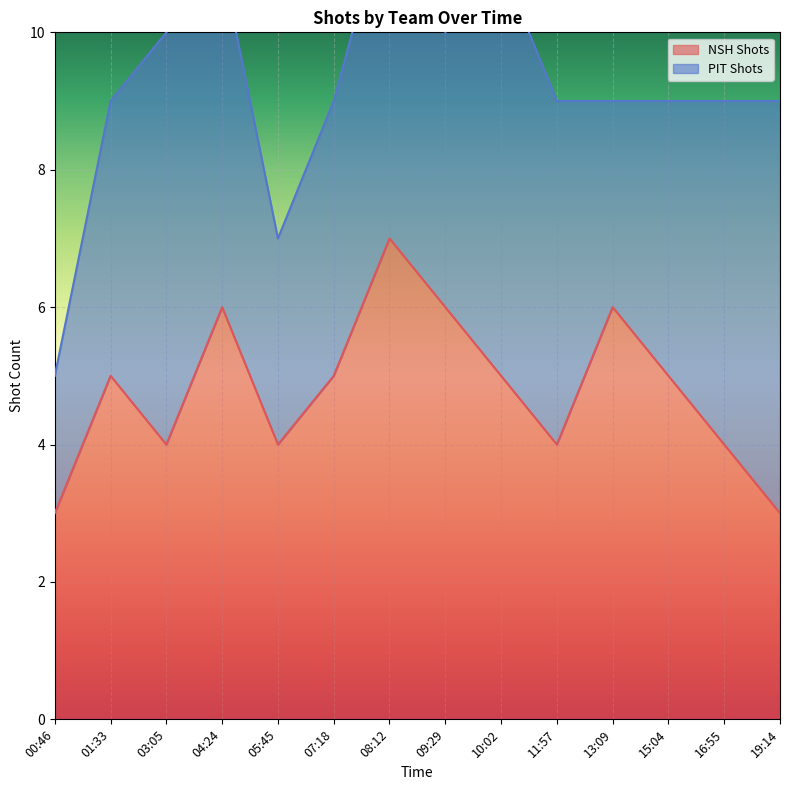

At which category does the data reach its first local valley?

03:05